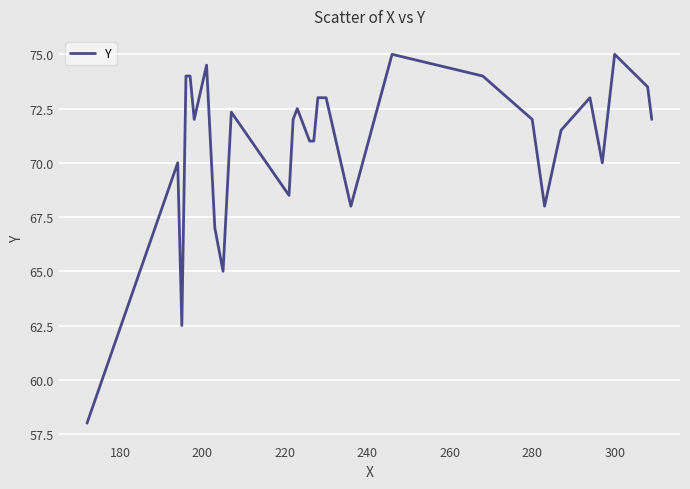

What is the maximum value shown in the chart?

75.0